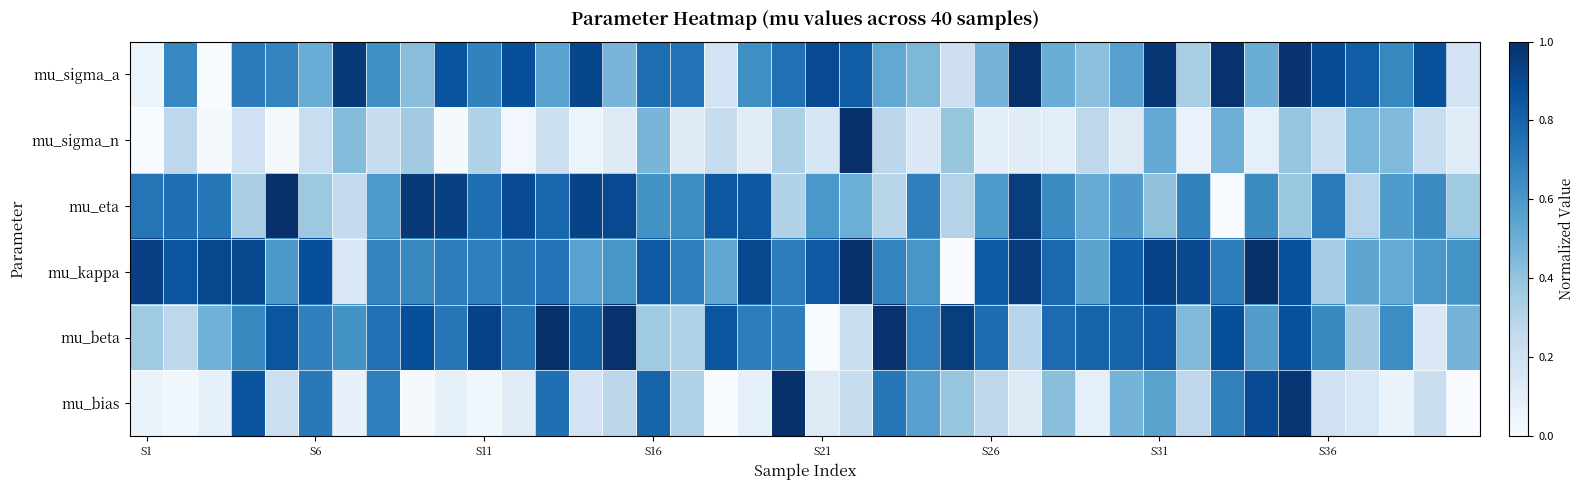

List the series in order of their peak value, lowest first.

mu_bias, mu_kappa, mu_eta, mu_sigma_n, mu_sigma_a, mu_beta